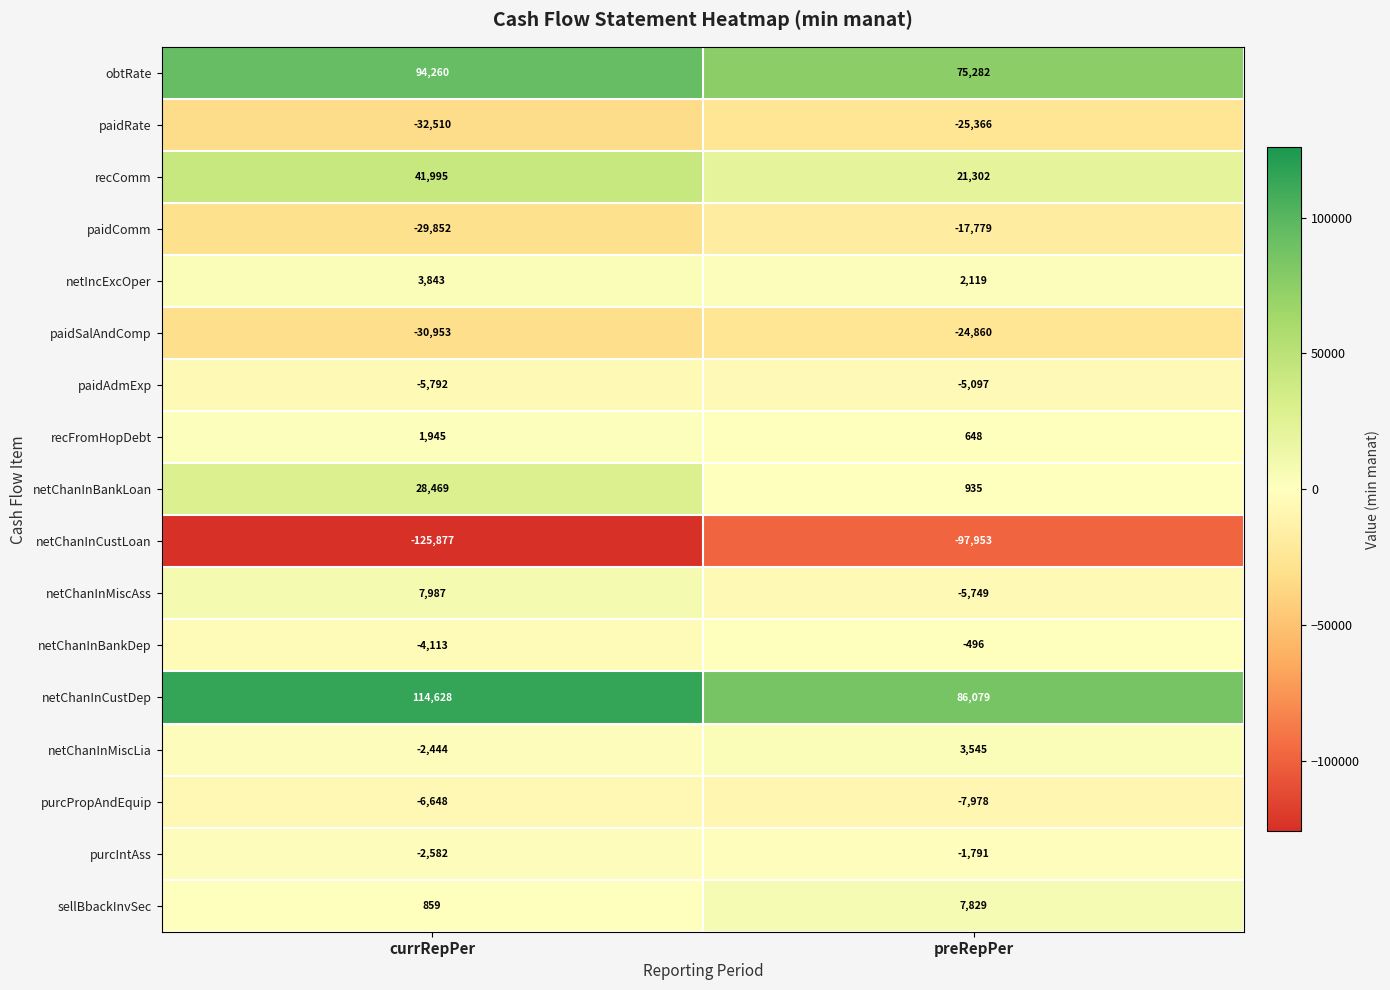

Which category has the lowest value in the netIncExcOper series?

preRepPer